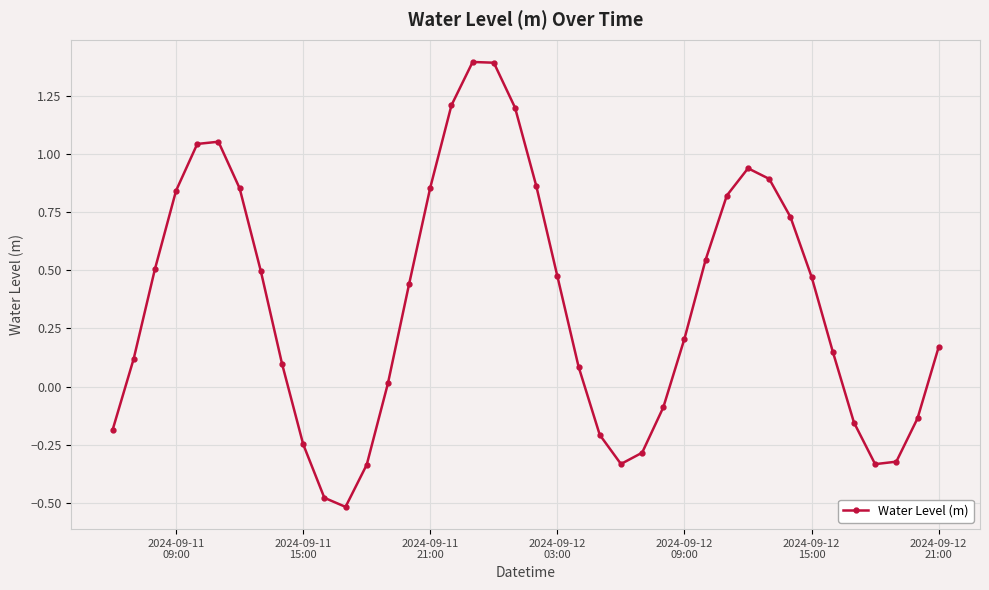

What is the difference between the maximum and minimum values?

1.9